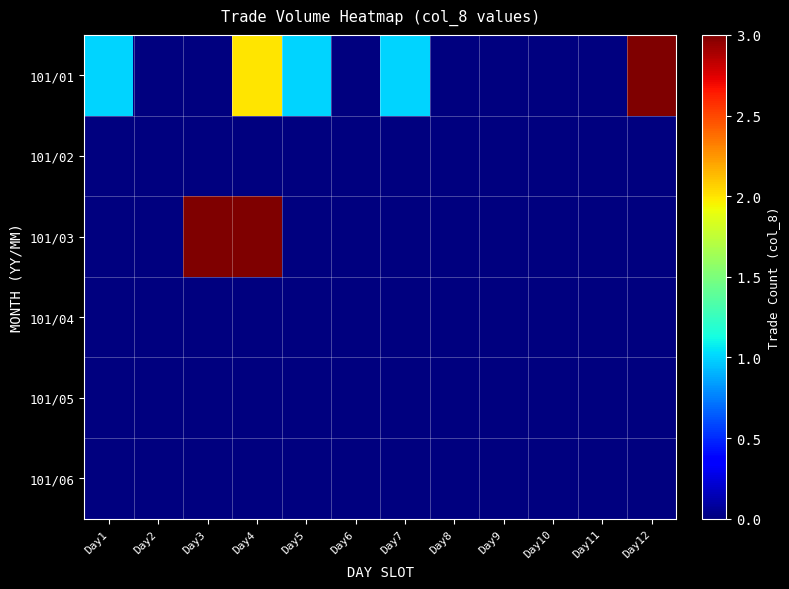

Reading left to right, list all the values displayed in this chart.

101/01: Day1=1	Day2=0	Day3=0	Day4=2	Day5=1	Day6=0	Day7=1	Day8=0	Day9=0	Day10=0	Day11=0	Day12=3
101/02: Day1=0	Day2=0	Day3=0	Day4=0	Day5=0	Day6=0	Day7=0	Day8=0	Day9=0	Day10=0	Day11=0	Day12=0
101/03: Day1=0	Day2=0	Day3=3	Day4=3	Day5=0	Day6=0	Day7=0	Day8=0	Day9=0	Day10=0	Day11=0	Day12=0
101/04: Day1=0	Day2=0	Day3=0	Day4=0	Day5=0	Day6=0	Day7=0	Day8=0	Day9=0	Day10=0	Day11=0	Day12=0
101/05: Day1=0	Day2=0	Day3=0	Day4=0	Day5=0	Day6=0	Day7=0	Day8=0	Day9=0	Day10=0	Day11=0	Day12=0
101/06: Day1=0	Day2=0	Day3=0	Day4=0	Day5=0	Day6=0	Day7=0	Day8=0	Day9=0	Day10=0	Day11=0	Day12=0